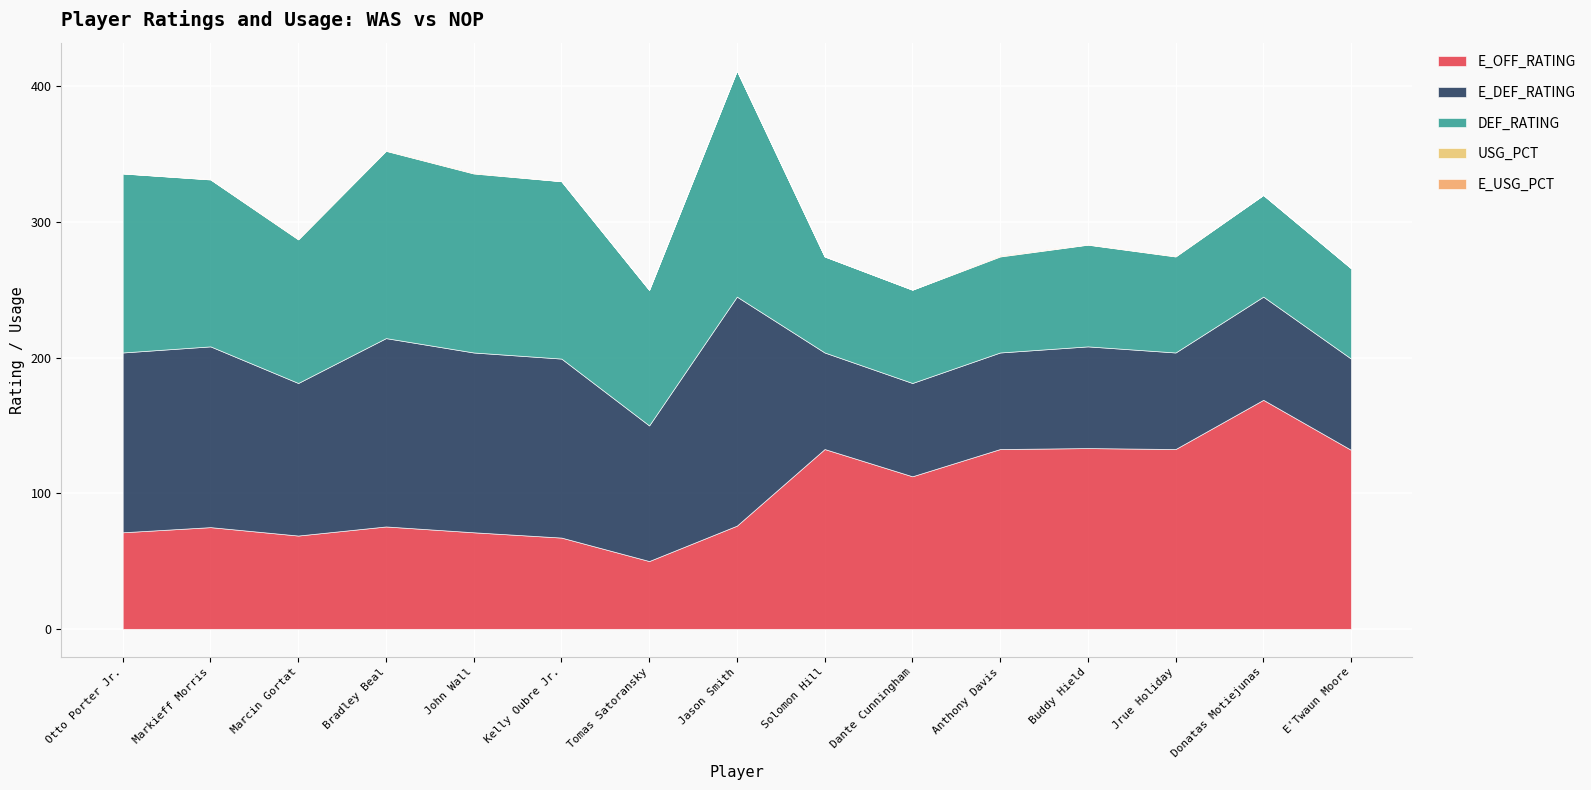

At which category does the chart reach its minimum across all series?

Tomas Satoransky